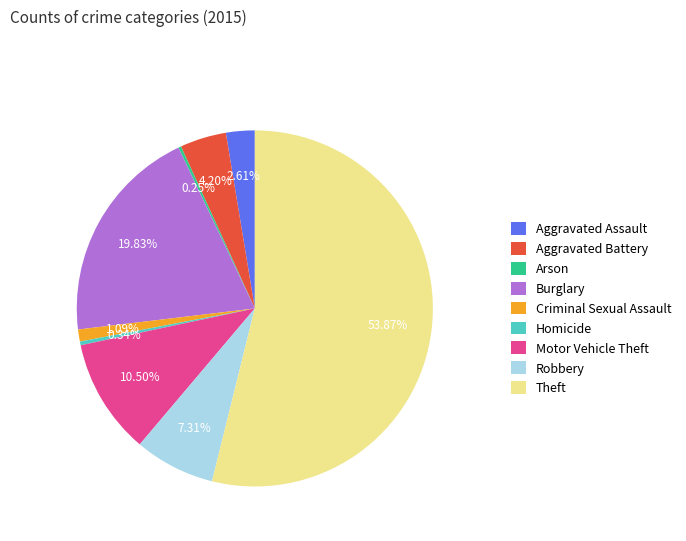

True or false: Theft accounts for 54% of the total.

True